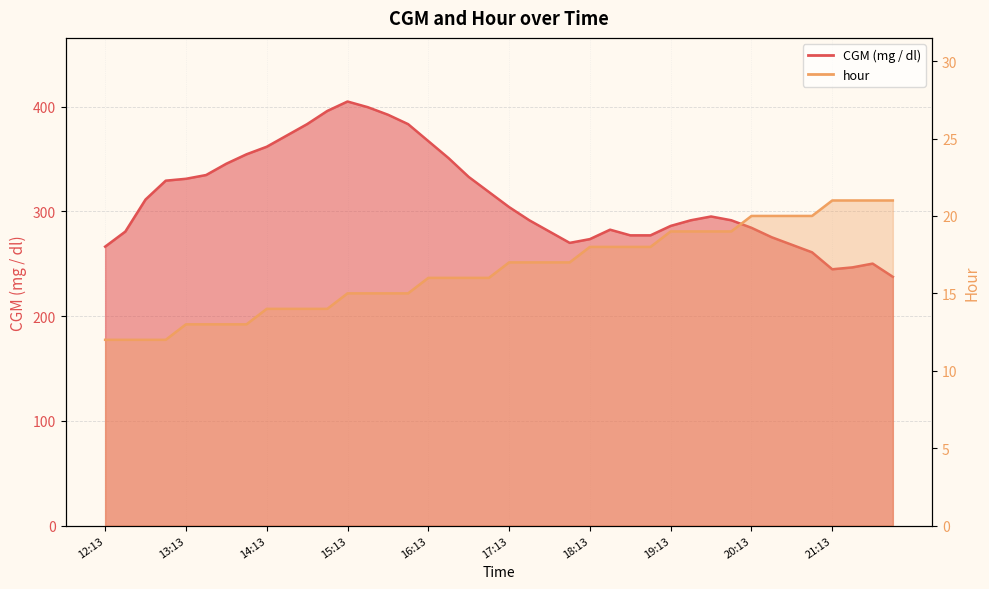

What is the sum of all hour values?

660.0